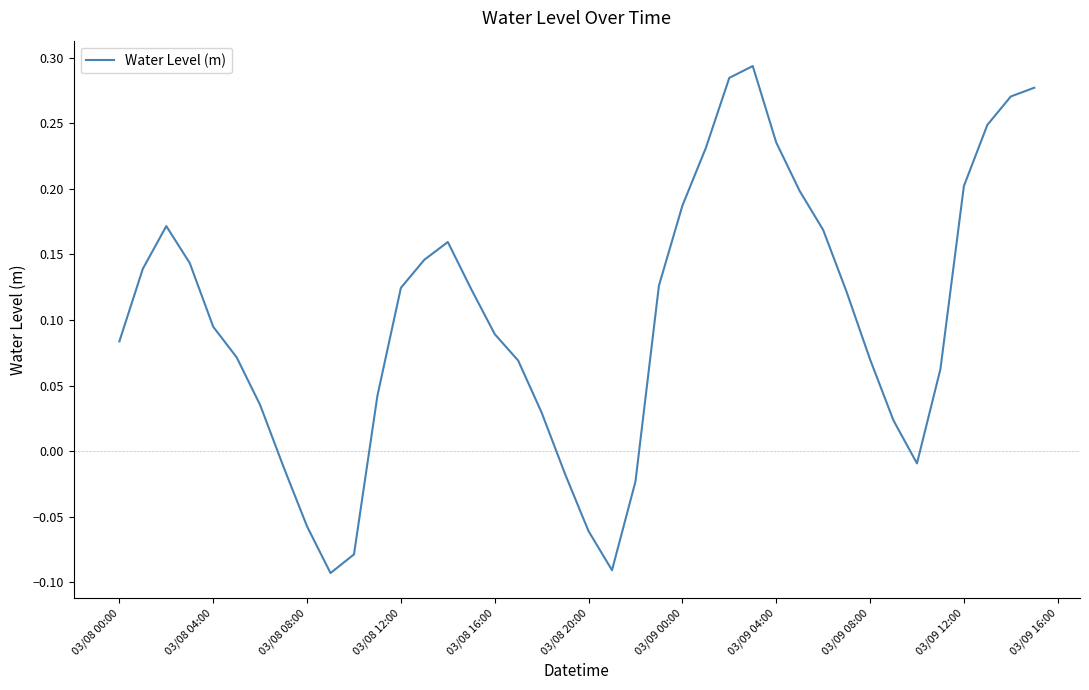

What is the difference between the maximum and minimum values?

0.4